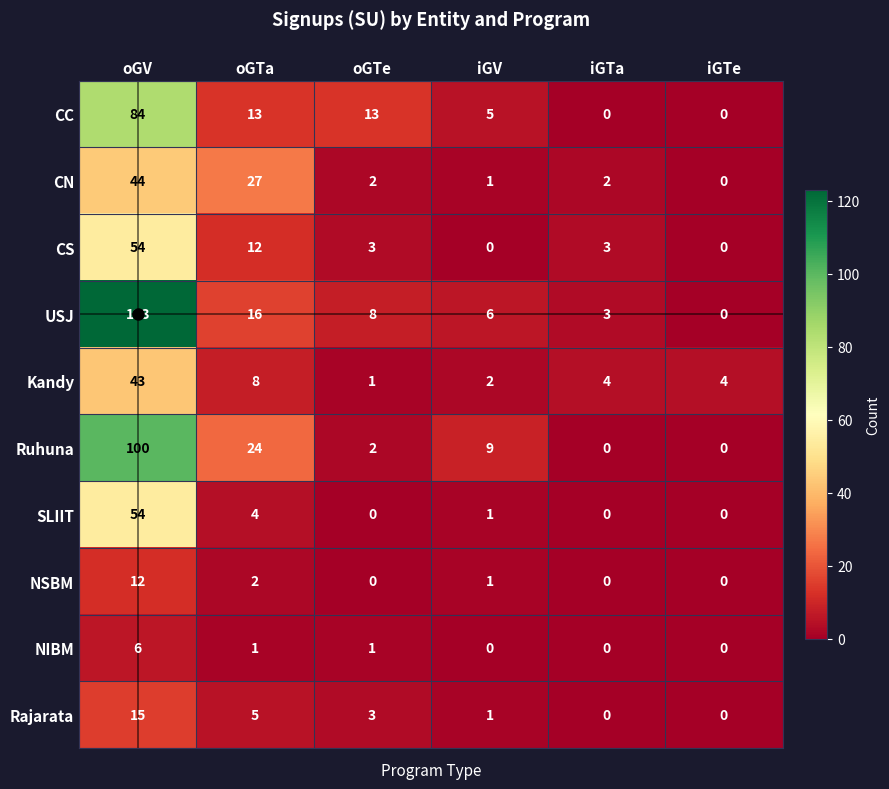

At how many categories does at least one series exceed 59?

1